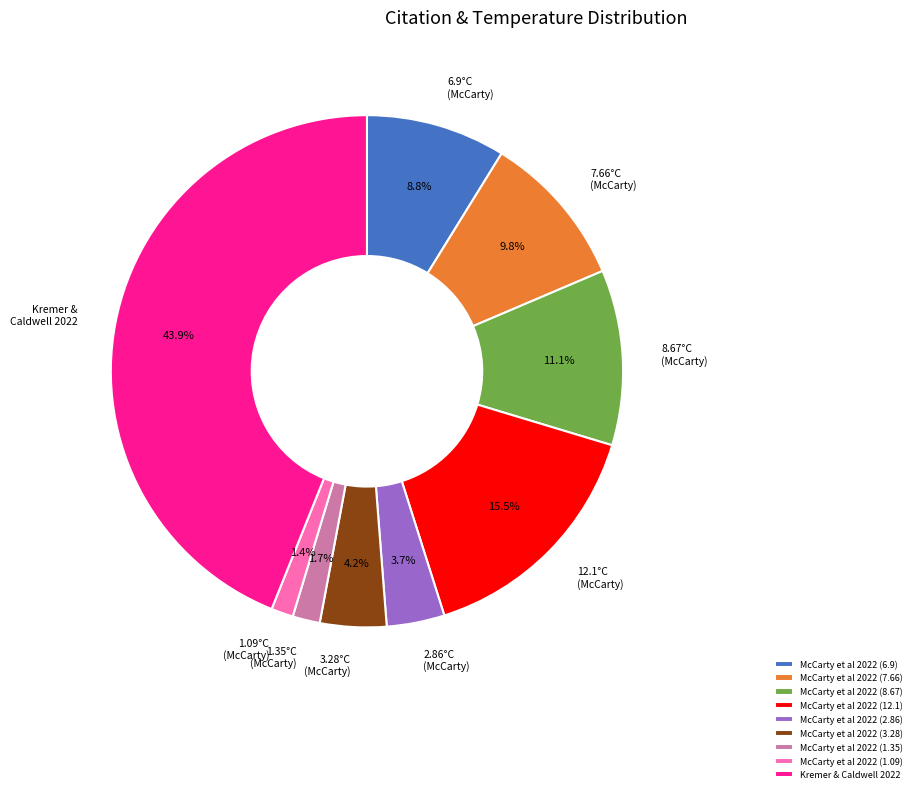

Which has a higher value, McCarty et al 2022 (2.86) or Kremer & Caldwell 2022?

Kremer & Caldwell 2022